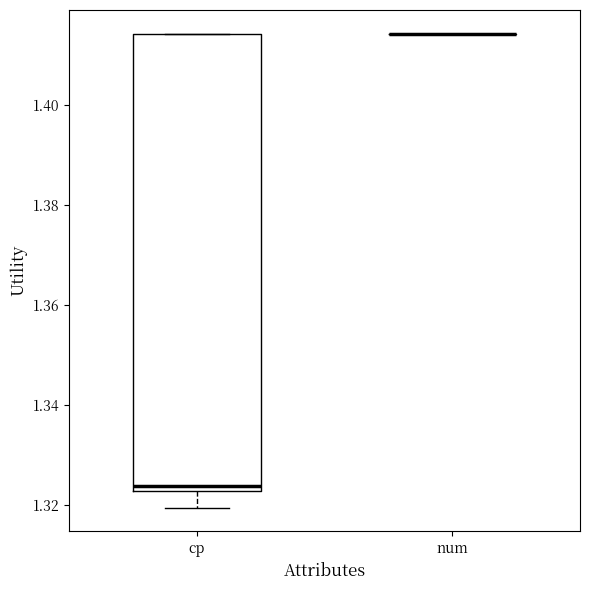

Reading left to right, transcribe this box plot: for each box, give where its median line is, the range the box spans, and where its two whiskers end, as read against the y-axis. The values are not printed on the chart, so give them approximately, as read against the axis.

cp: median 1.324, box 1.322 to 1.414, whiskers 1.320 to 1.414
num: box collapsed to a line at 1.414, whiskers 1.414 to 1.414